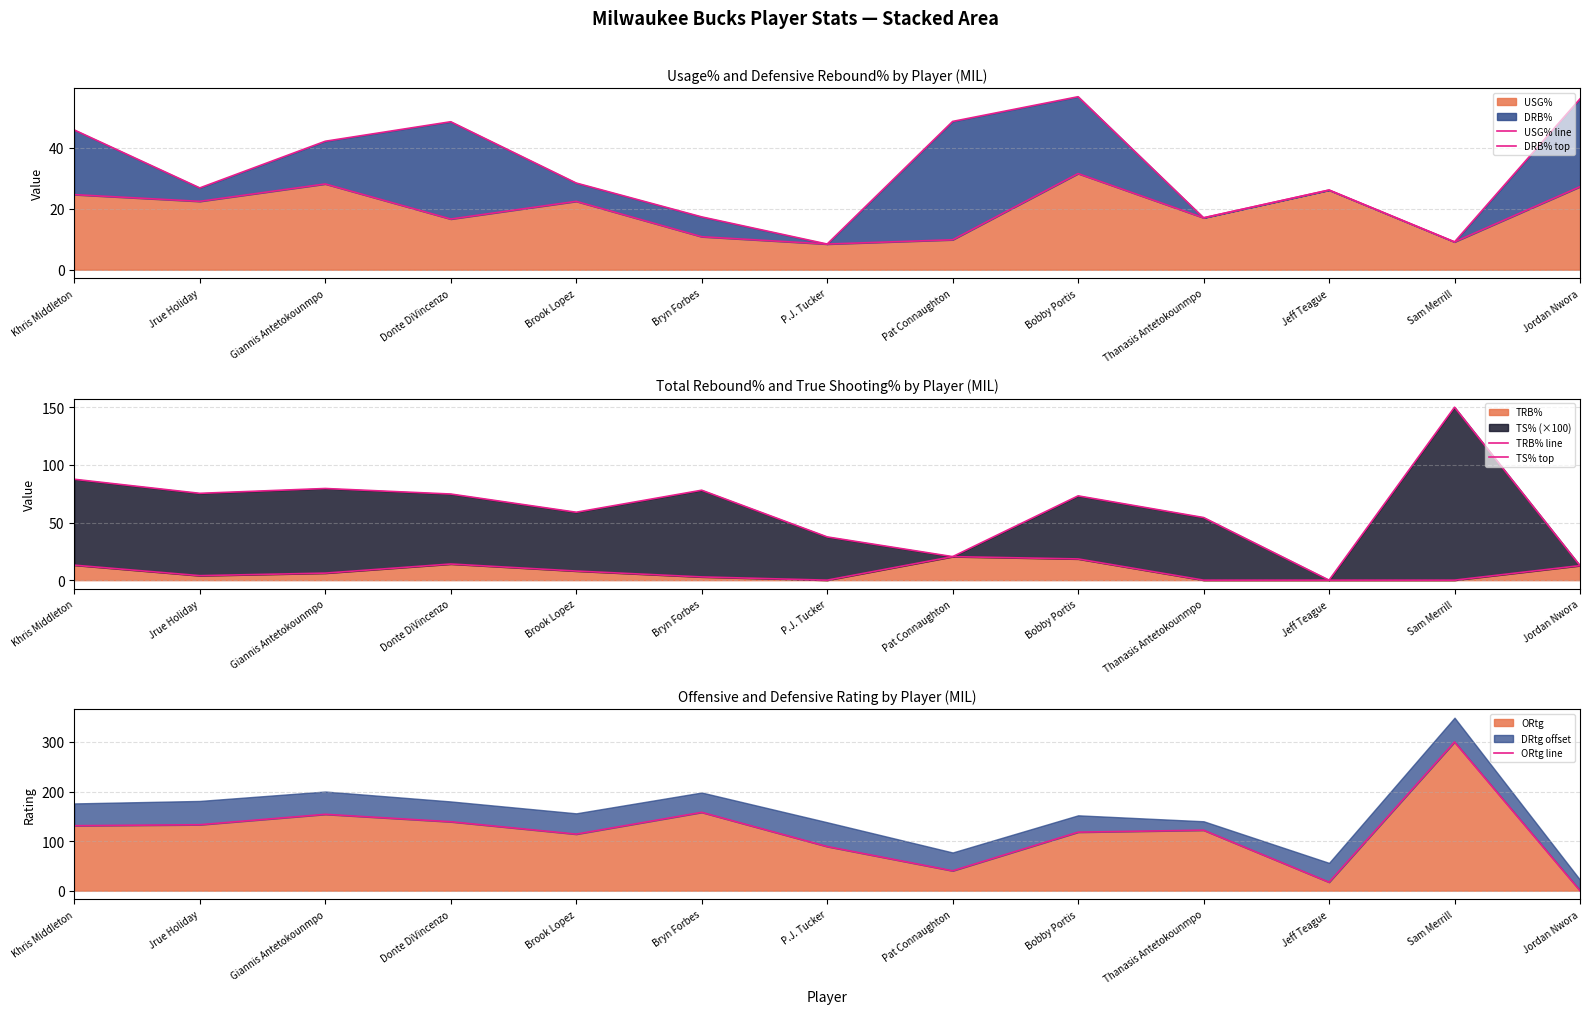

Is it true that USG% line equals 8.4 at P.J. Tucker?

True